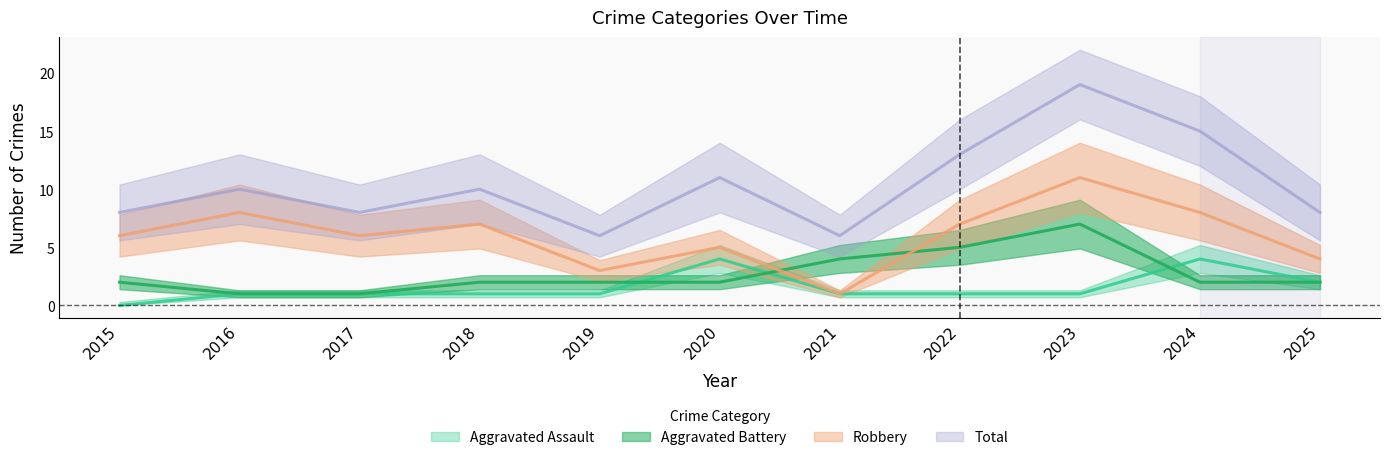

Reading right to left, list all the values displayed in this chart.

Aggravated Assault: 2025=2	2024=4	2023=1	2022=1	2021=1	2020=4	2019=1	2018=1	2017=1	2016=1	2015=0
Aggravated Battery: 2025=2	2024=2	2023=7	2022=5	2021=4	2020=2	2019=2	2018=2	2017=1	2016=1	2015=2
Robbery: 2025=4	2024=8	2023=11	2022=7	2021=1	2020=5	2019=3	2018=7	2017=6	2016=8	2015=6
Total: 2025=8	2024=15	2023=19	2022=13	2021=6	2020=11	2019=6	2018=10	2017=8	2016=10	2015=8